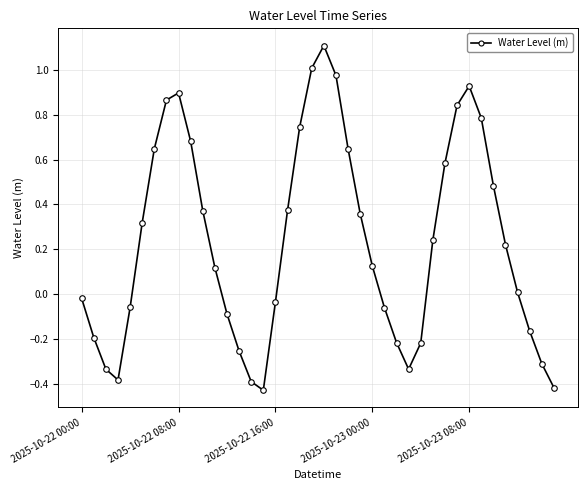

What is the greatest value displayed?

1.1